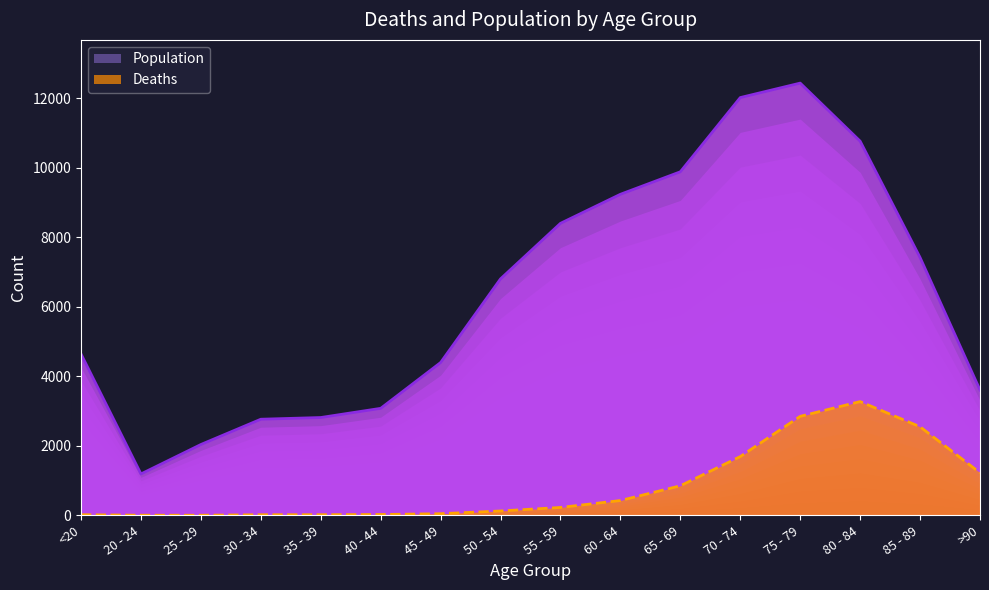

Which has a higher value, 40 - 44 or 45 - 49?

45 - 49